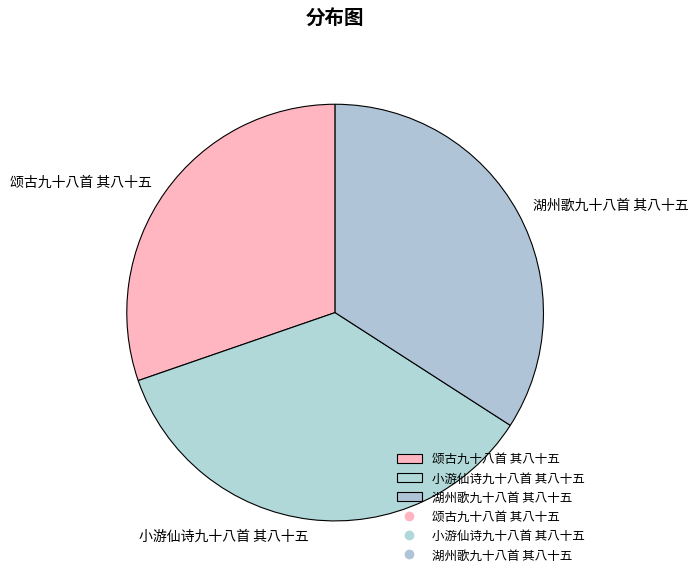

Combined, do 湖州歌九十八首 其八十五 and 颂古九十八首 其八十五 account for over 50%?

Yes